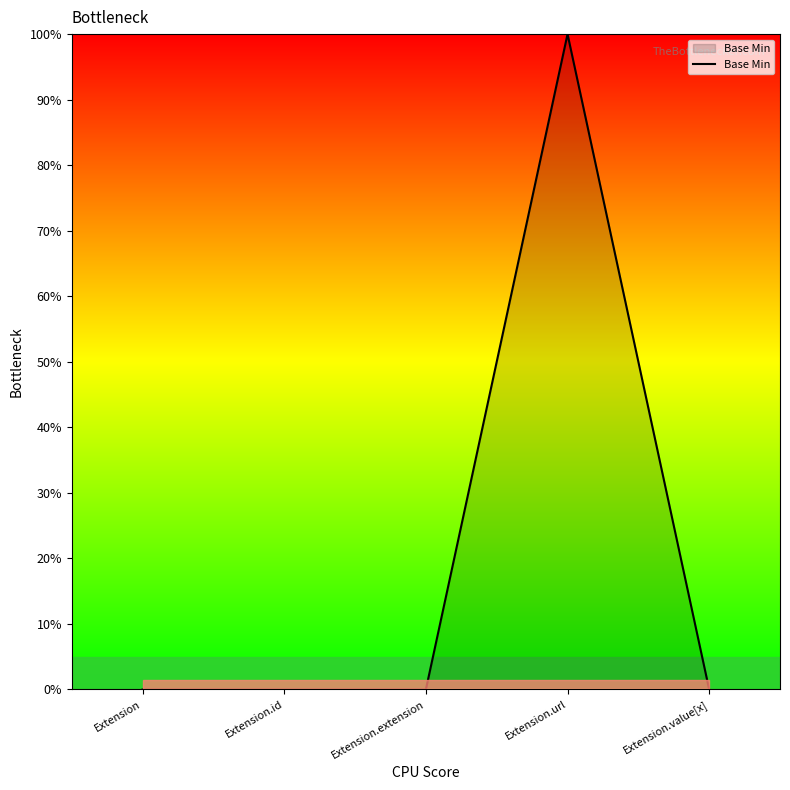

Reading left to right, what are all the values shown in this chart?

0	0	0	1	0